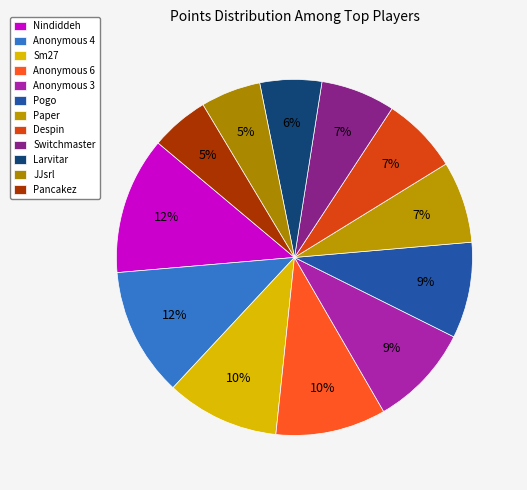

True or false: Switchmaster accounts for 7% of the total.

True